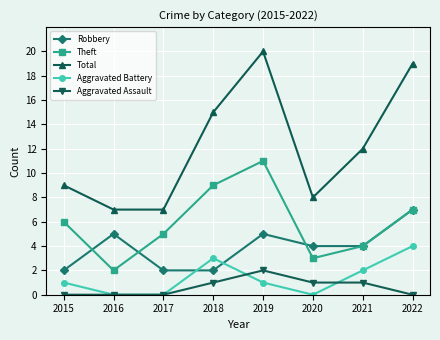

Between which two adjacent categories do Robbery and Theft first intersect?

2015 and 2016